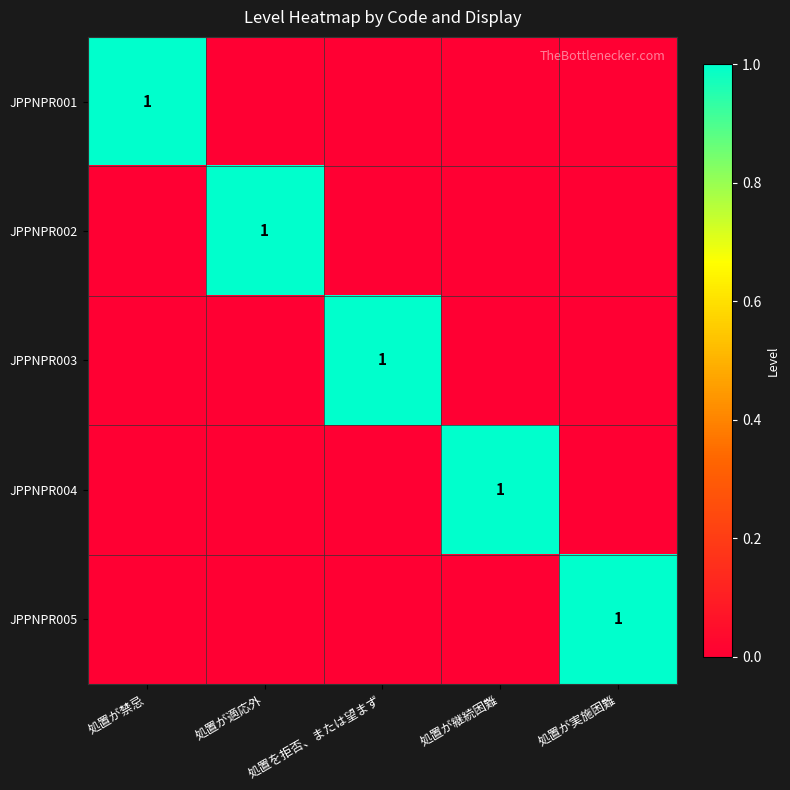

At how many categories does at least one series exceed 0?

5